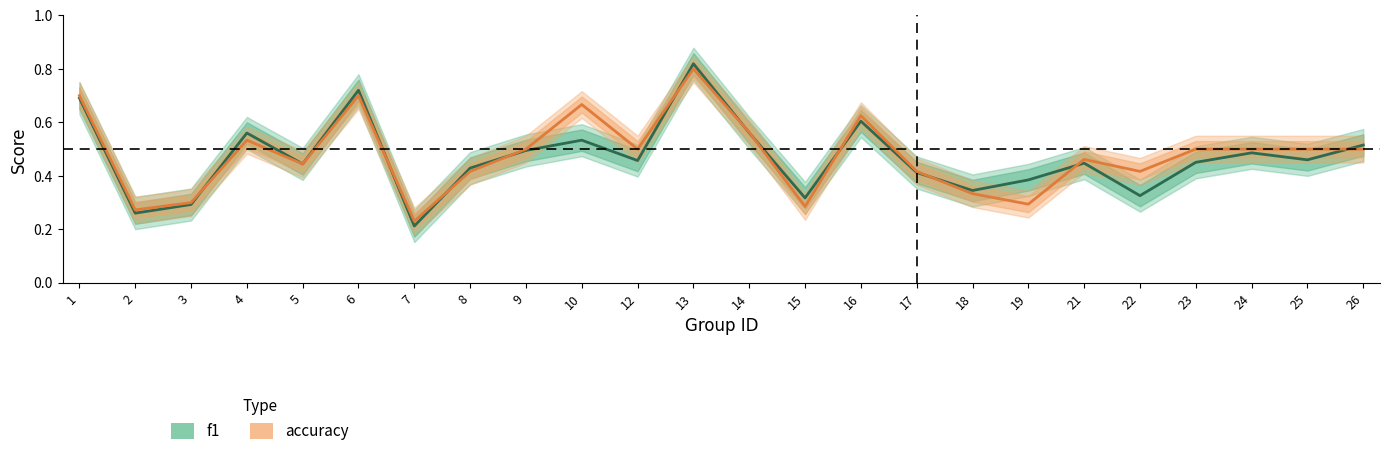

At which category is the sum across all series the highest?

13